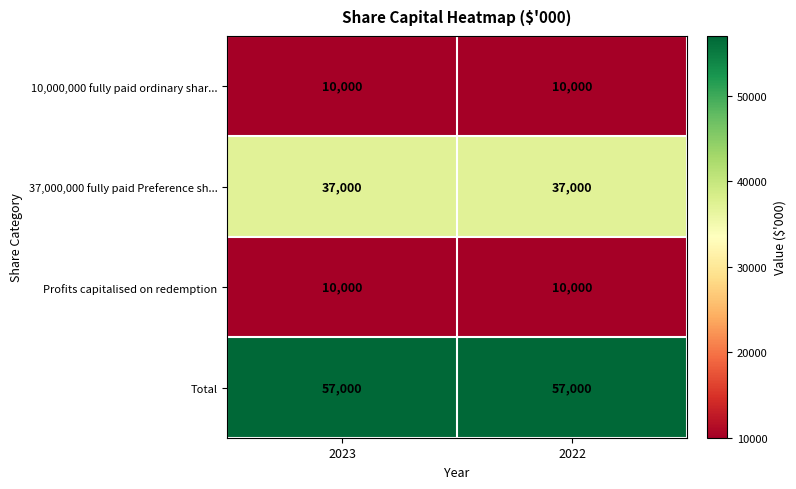

Which series has the largest total across all categories?

Total